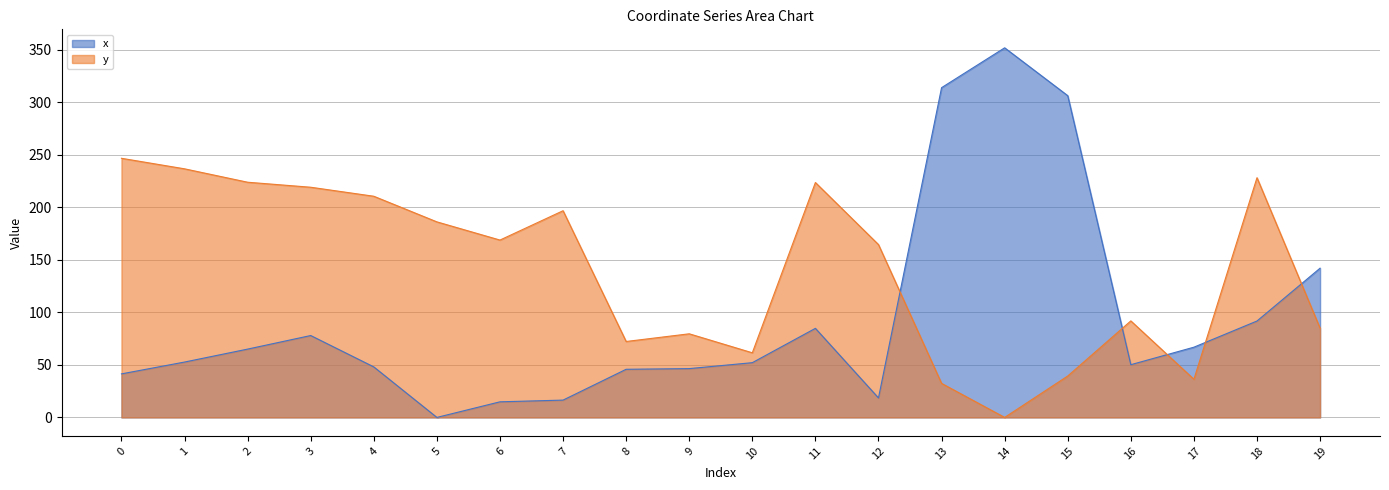

What is the sum of all x values?

1887.4